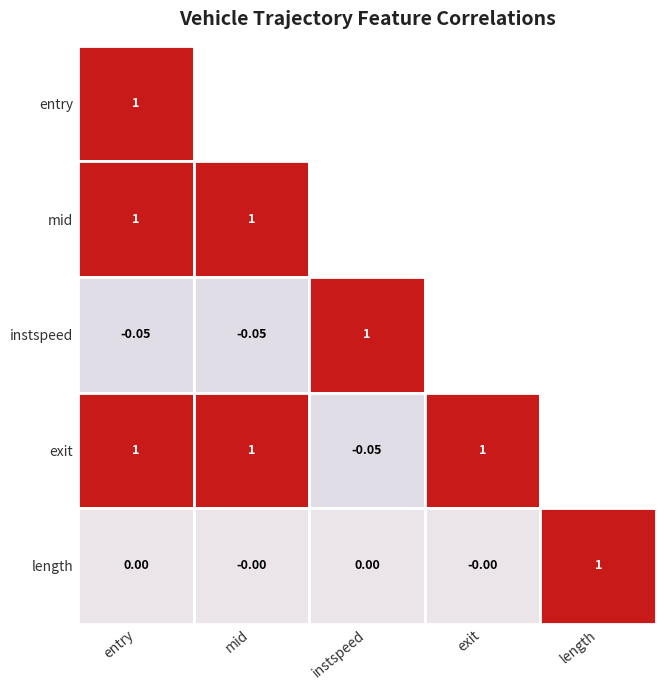

Rank the series by their maximum value, from lowest to highest.

instspeed, length, entry, mid, exit